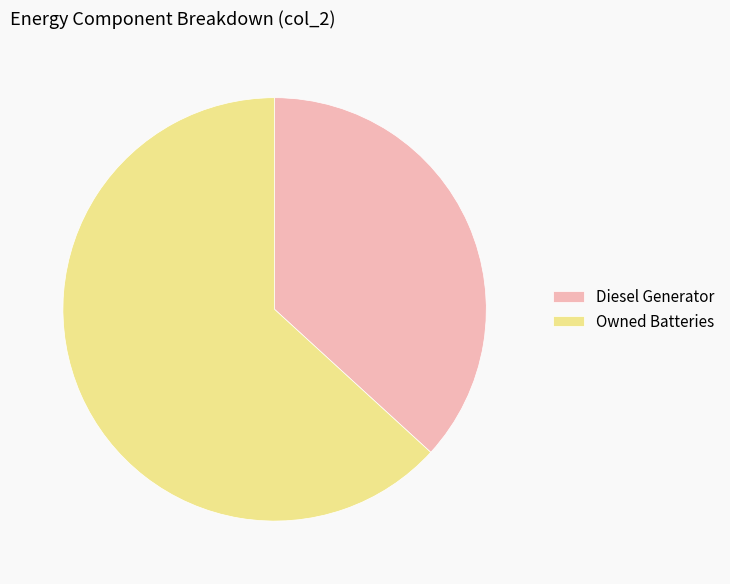

Do Owned Batteries and Diesel Generator together represent more than half of the pie?

Yes